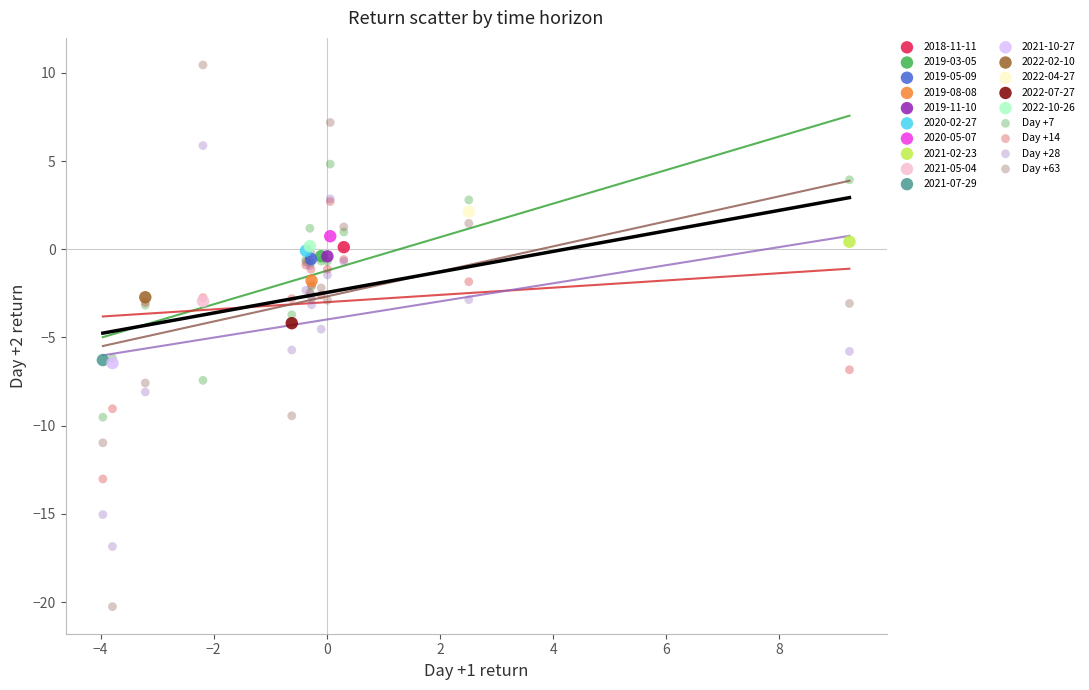

Which series contains the highest Y value?

Day +63